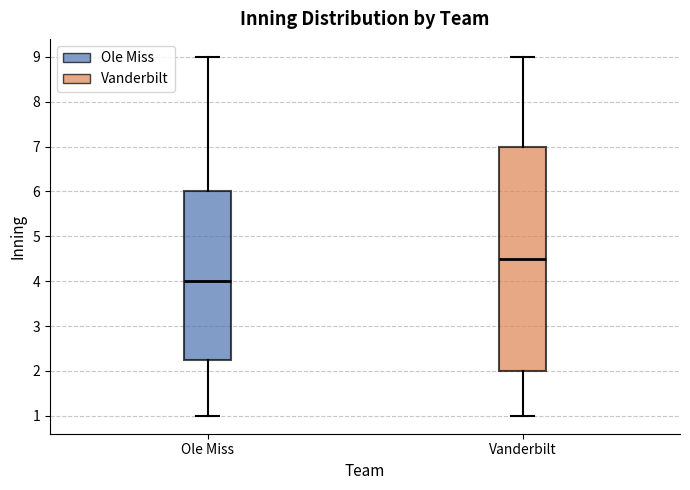

Which box has the highest median line?

Vanderbilt